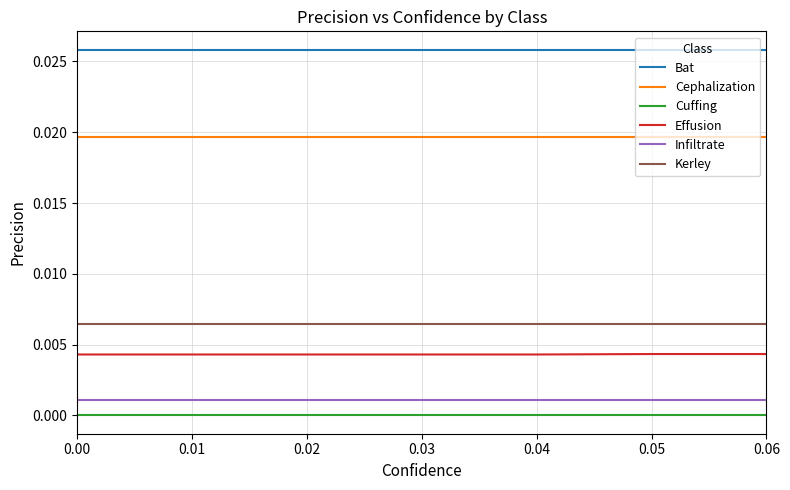

At how many categories does at least one series exceed 0?

7